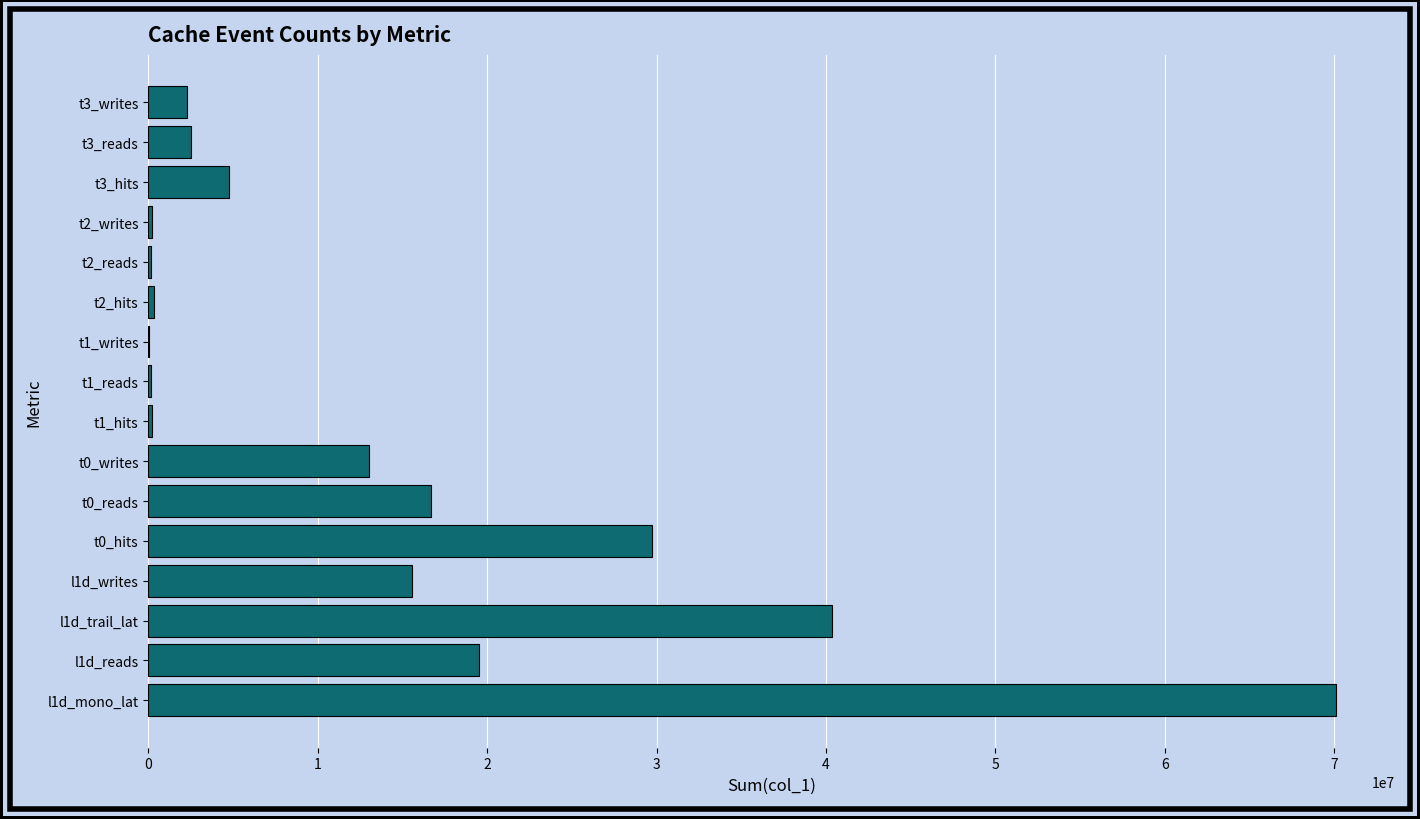

Which has a higher value, l1d_mono_lat or t3_hits?

l1d_mono_lat